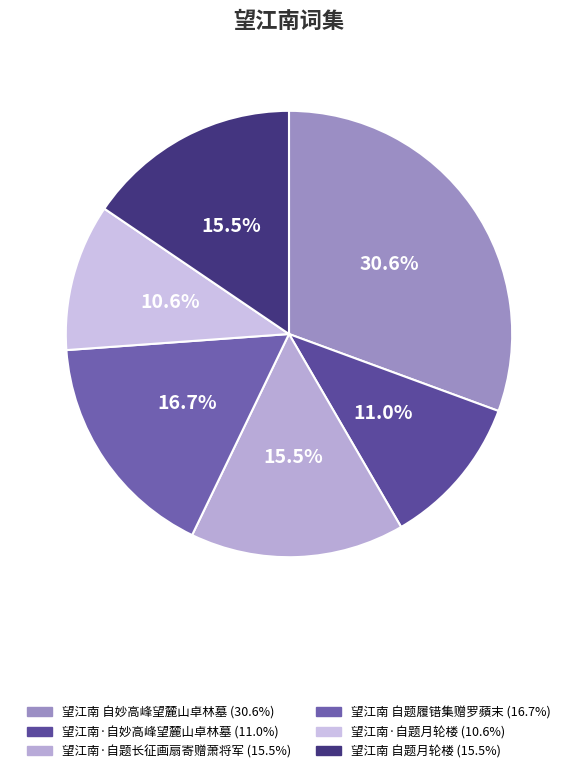

Which category has the smallest portion of the pie?

望江南·自题月轮楼